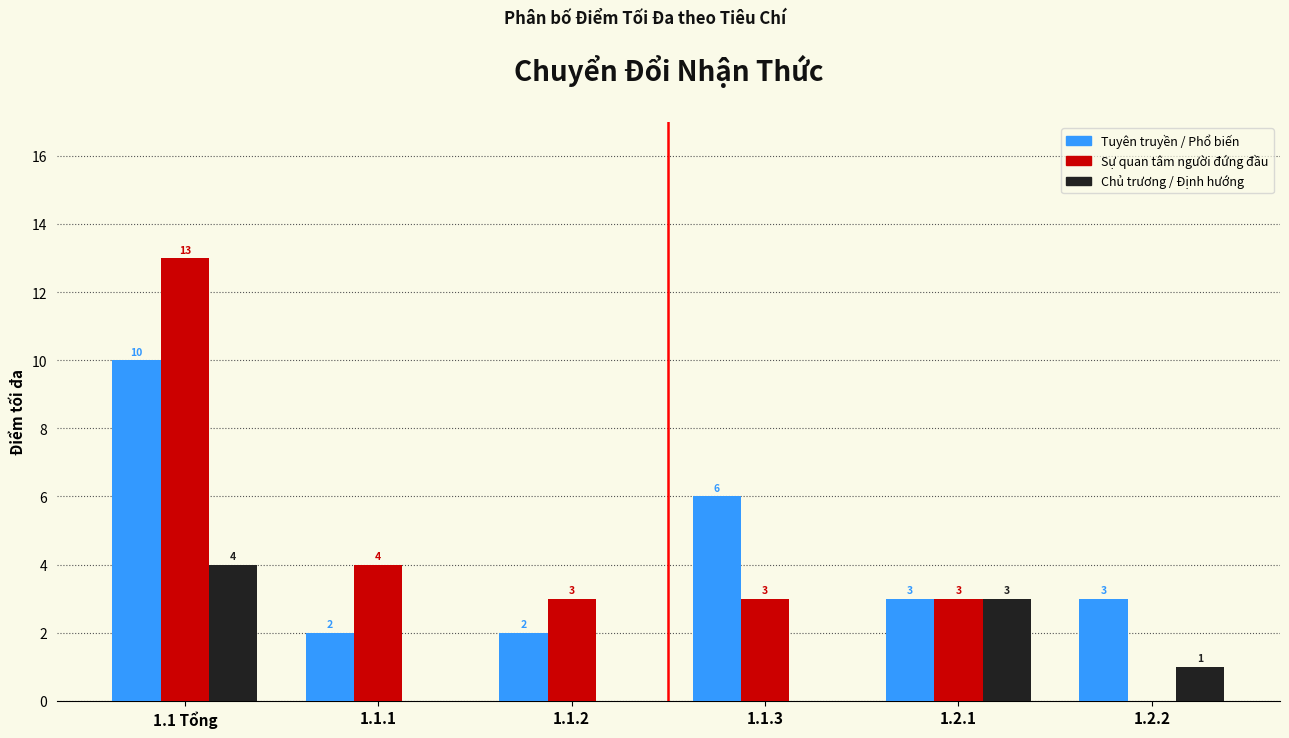

Reading left to right, list all the values displayed in this chart.

Tuyên truyền / Phổ biến: 1.1 Tổng=10	1.1.1=2	1.1.2=2	1.1.3=6	1.2.1=3	1.2.2=3
Sự quan tâm người đứng đầu: 1.1 Tổng=13	1.1.1=4	1.1.2=3	1.1.3=3	1.2.1=3	1.2.2=0
Chủ trương / Định hướng: 1.1 Tổng=4	1.1.1=0	1.1.2=0	1.1.3=0	1.2.1=3	1.2.2=1